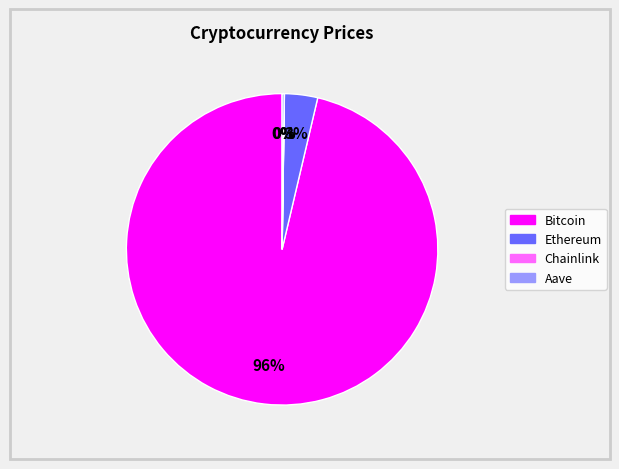

To the nearest percent, what portion does Ethereum represent?

3%